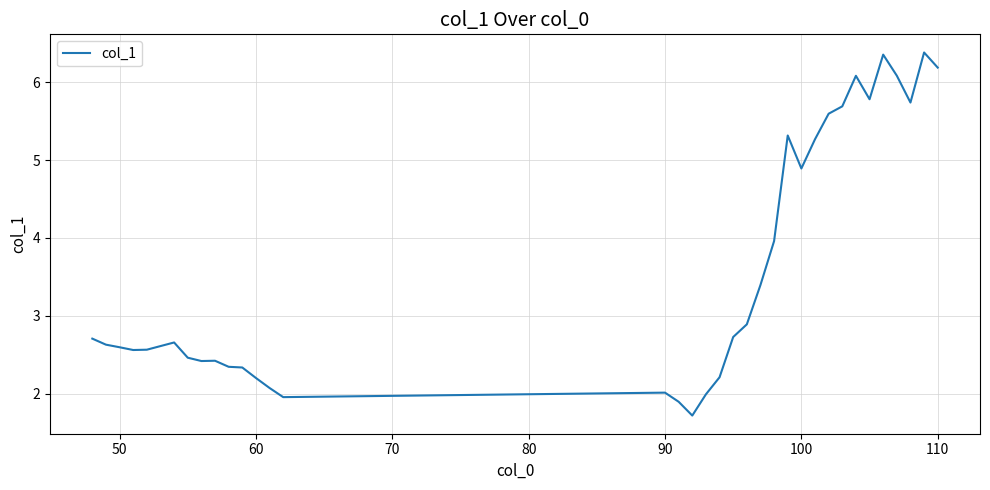

What is the minimum value shown in the chart?

1.7